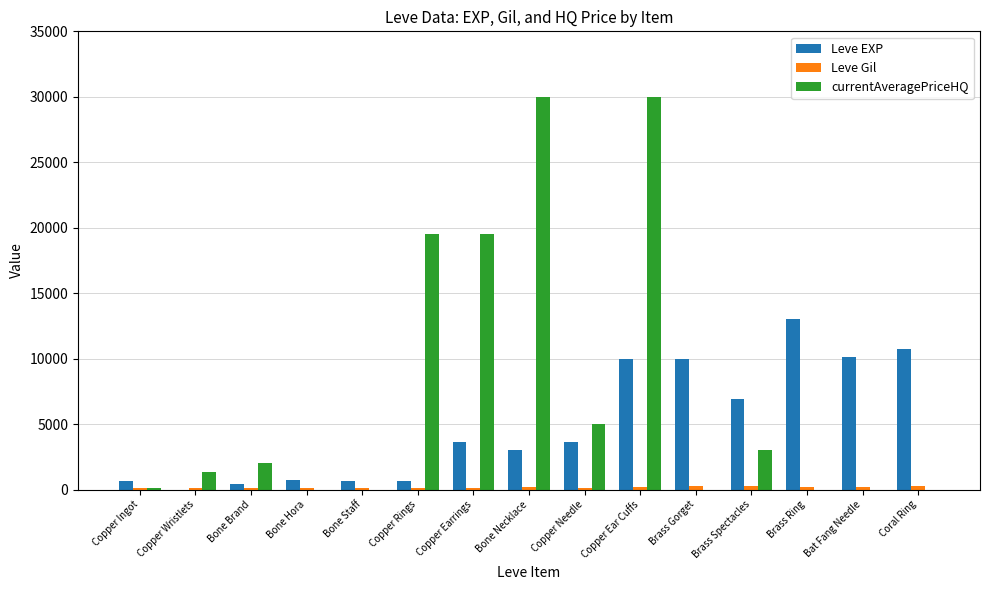

Which series changed the most between Bone Staff and Bat Fang Needle?

Leve EXP